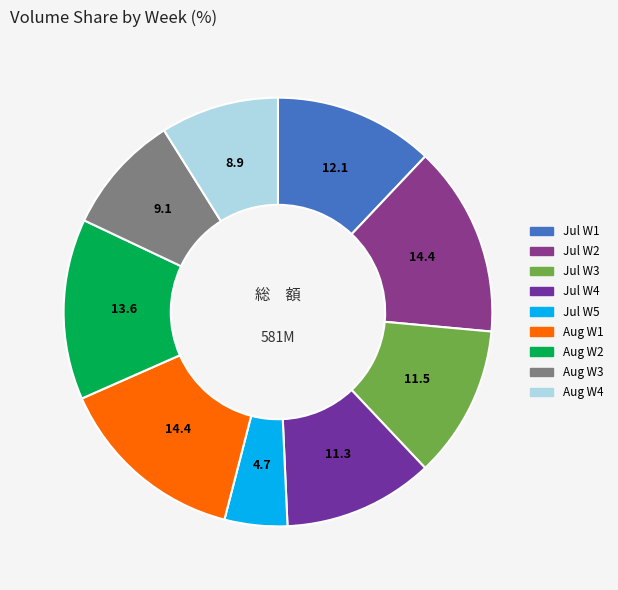

How many segments does this pie chart have?

9